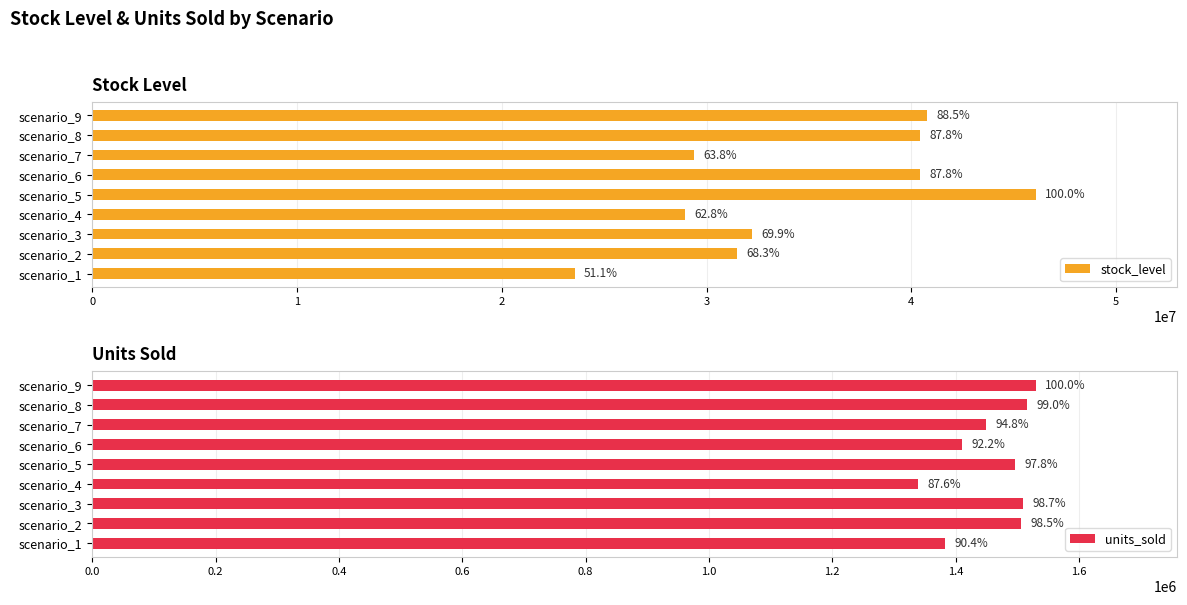

True or false: stock_level has a value of 12670365 at scenario_8.

False